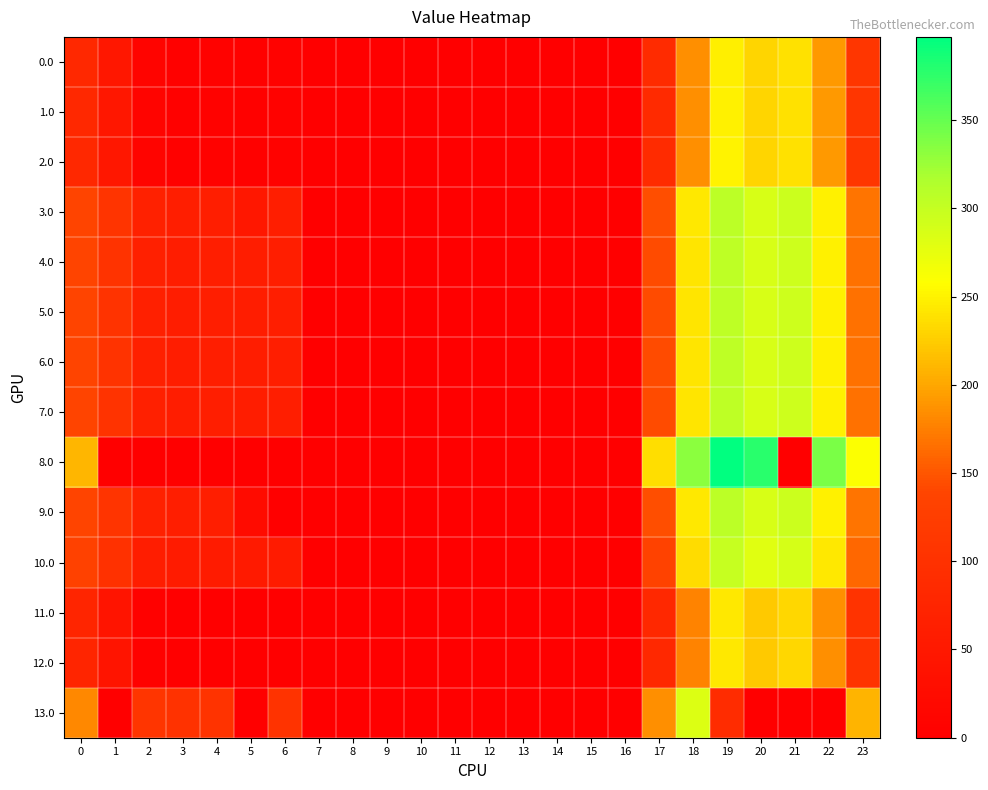

How many data points does each series have?

24